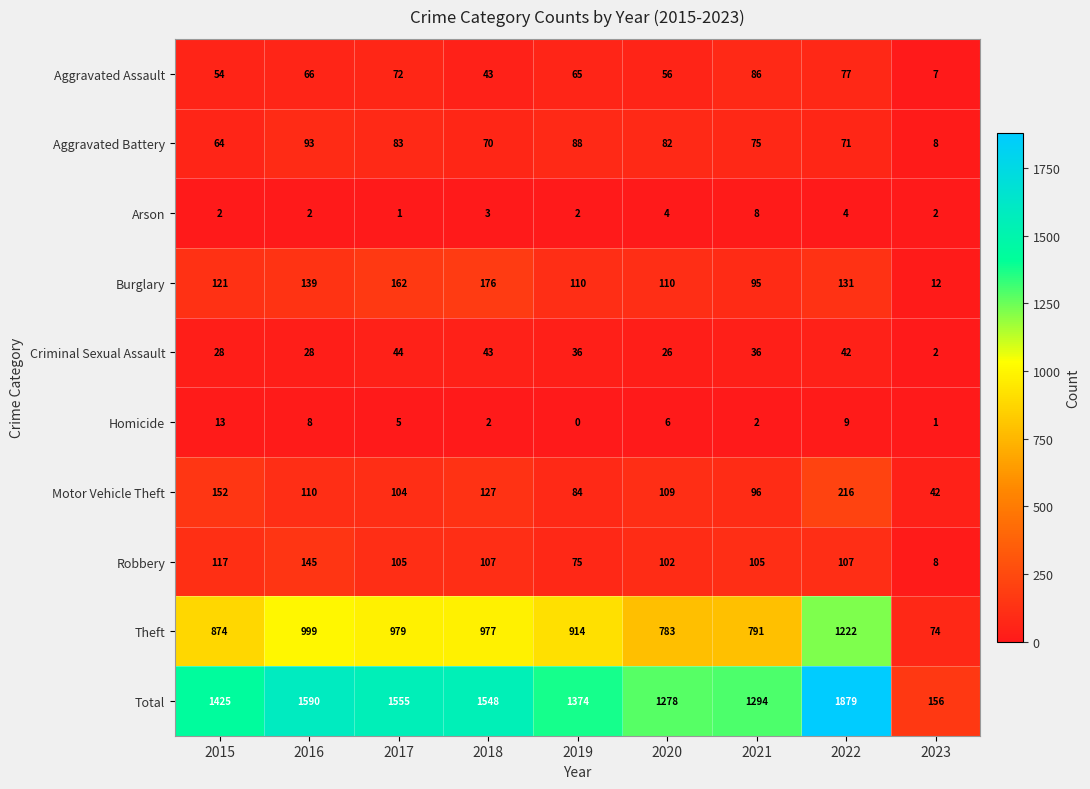

Is it true that Aggravated Battery equals 122 at 2022?

False